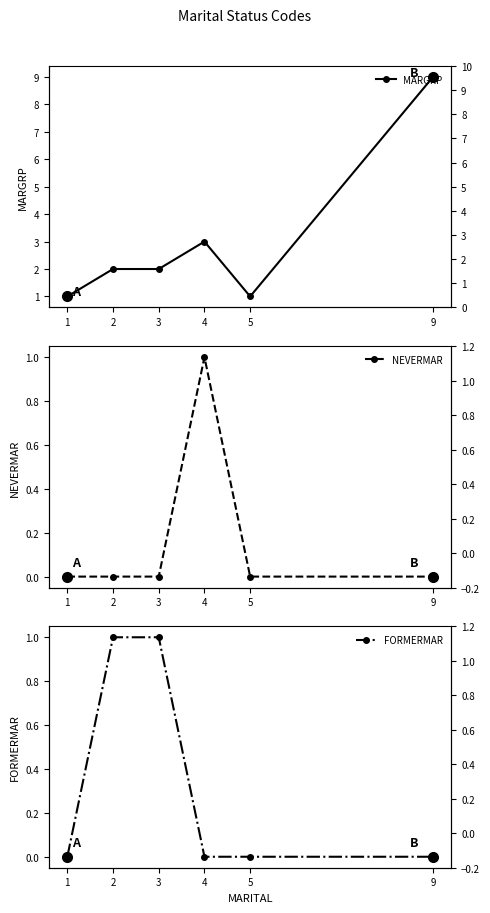

Is this an area chart (filled region under the line)?

No